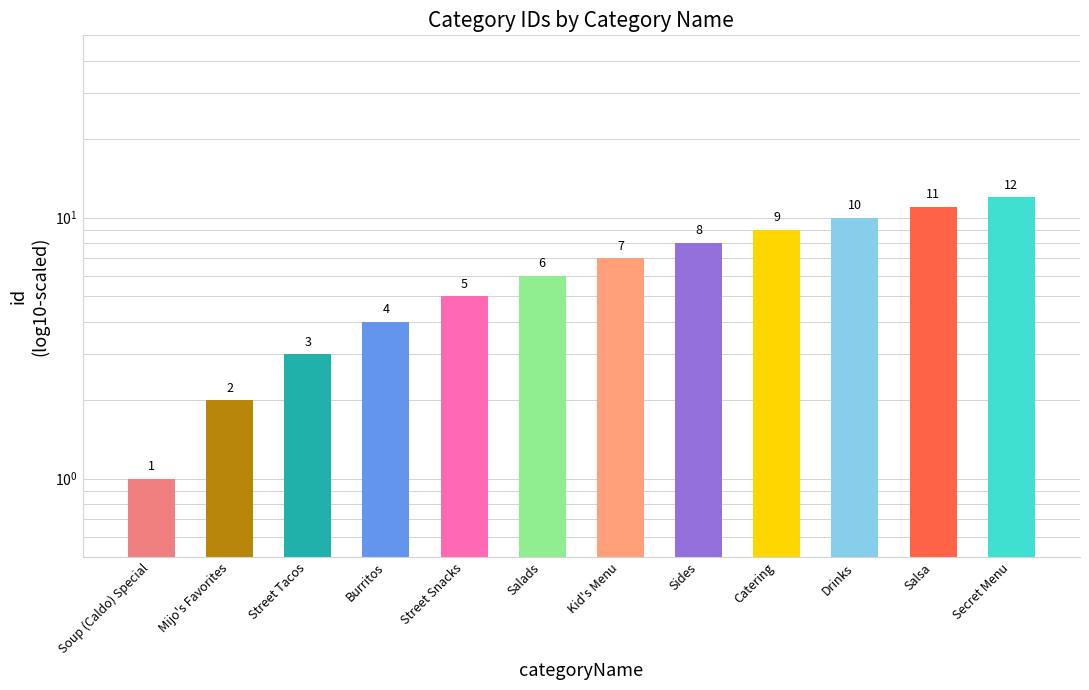

The chart shows a value of 5 at Street Snacks. True or false?

True